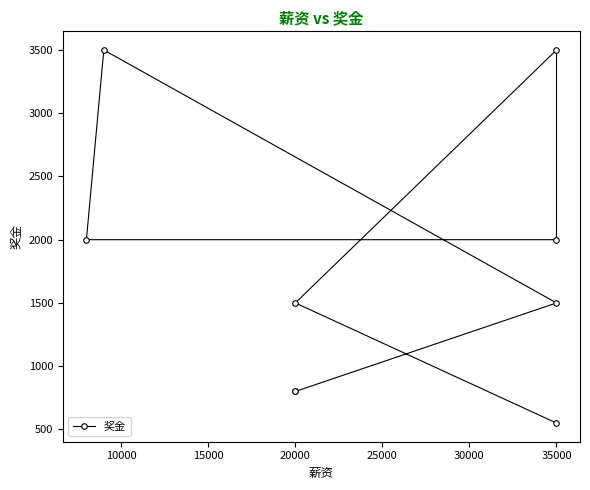

Reading left to right, what are all the values shown in this chart?

550	1500	3500	2000	2000	3500	1500	800	800